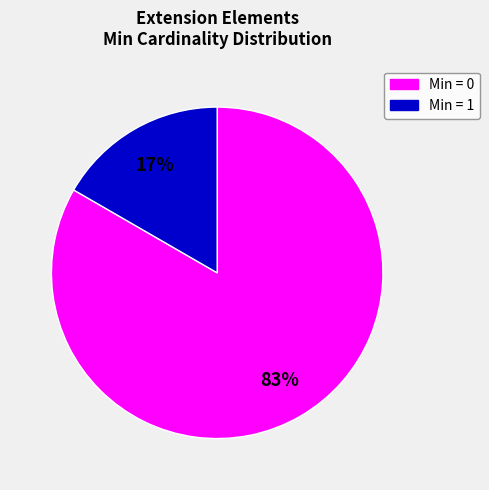

Does any single category account for the majority?

Yes